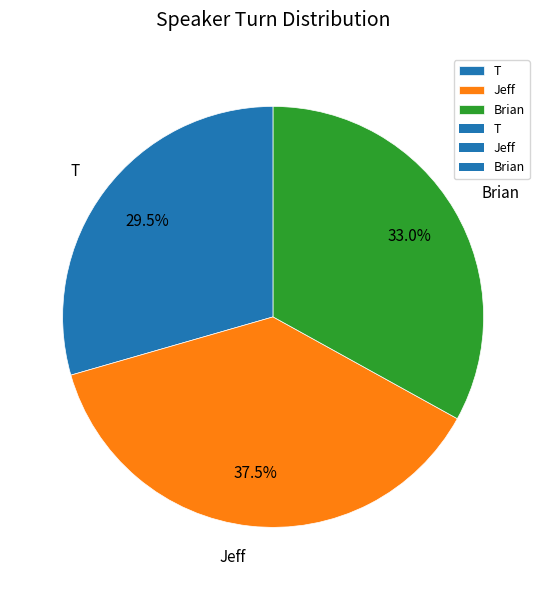

To the nearest percent, what is the difference between the largest and smallest slice percentages?

8%